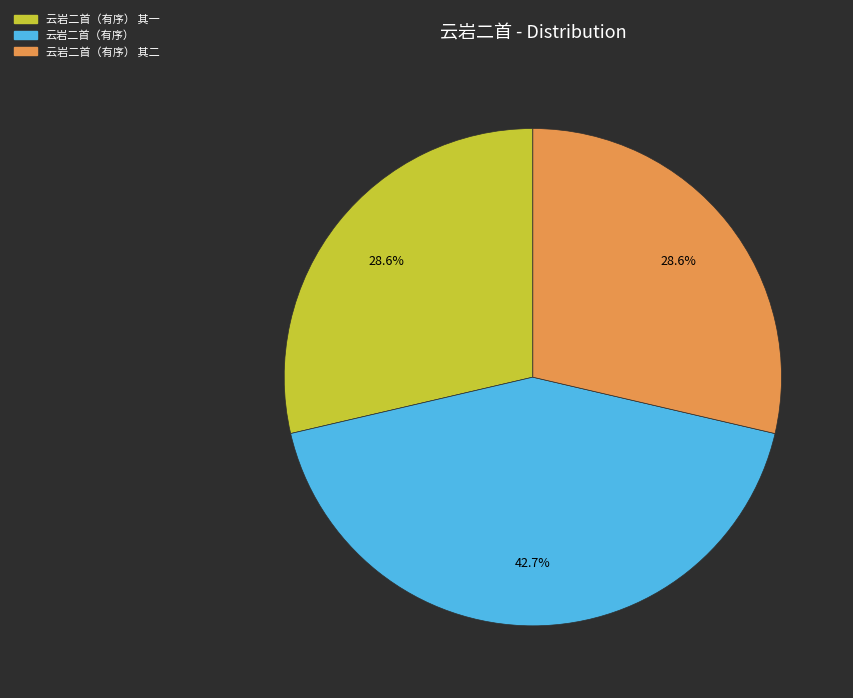

Is there a majority slice in this chart?

No